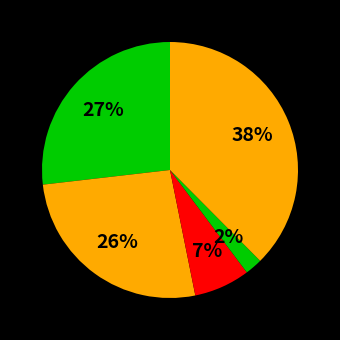

Is there a majority slice in this chart?

No